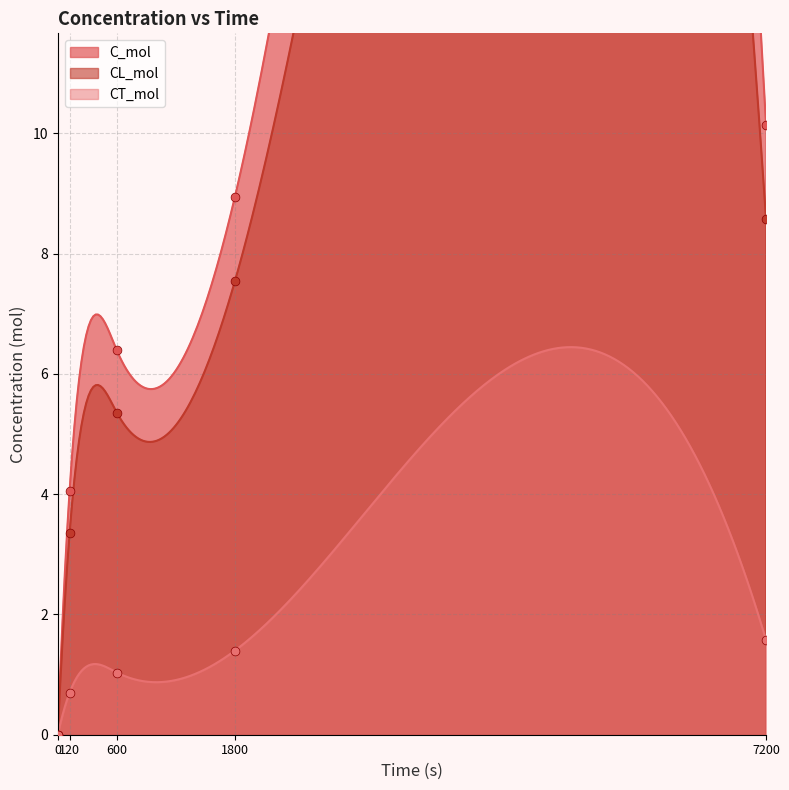

What are all the series names shown in the legend?

C_mol, CL_mol, CT_mol